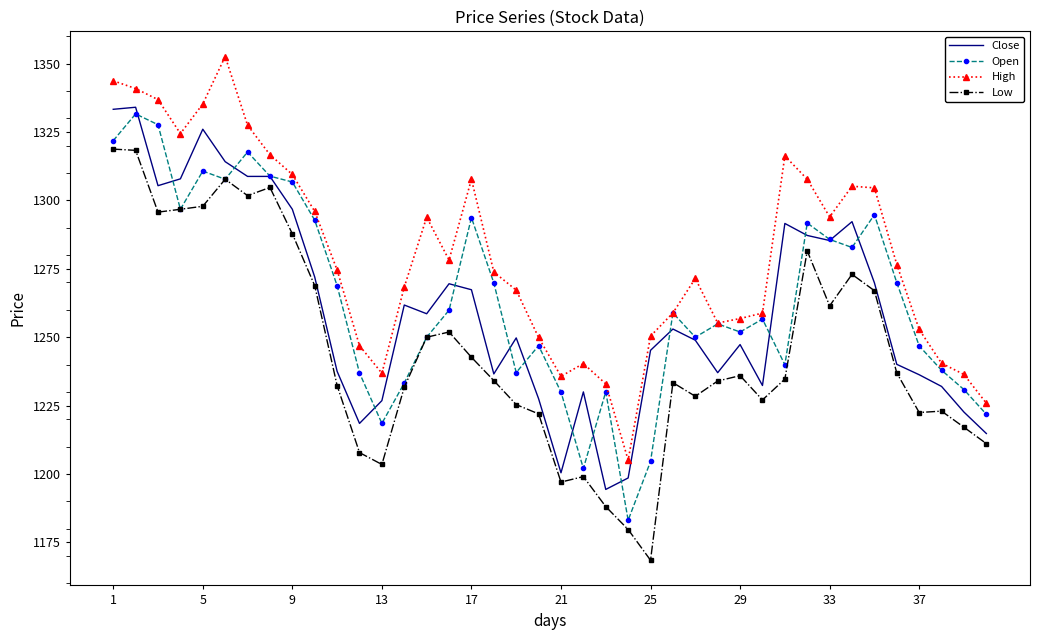

Which series has the largest range (max minus min)?

Low